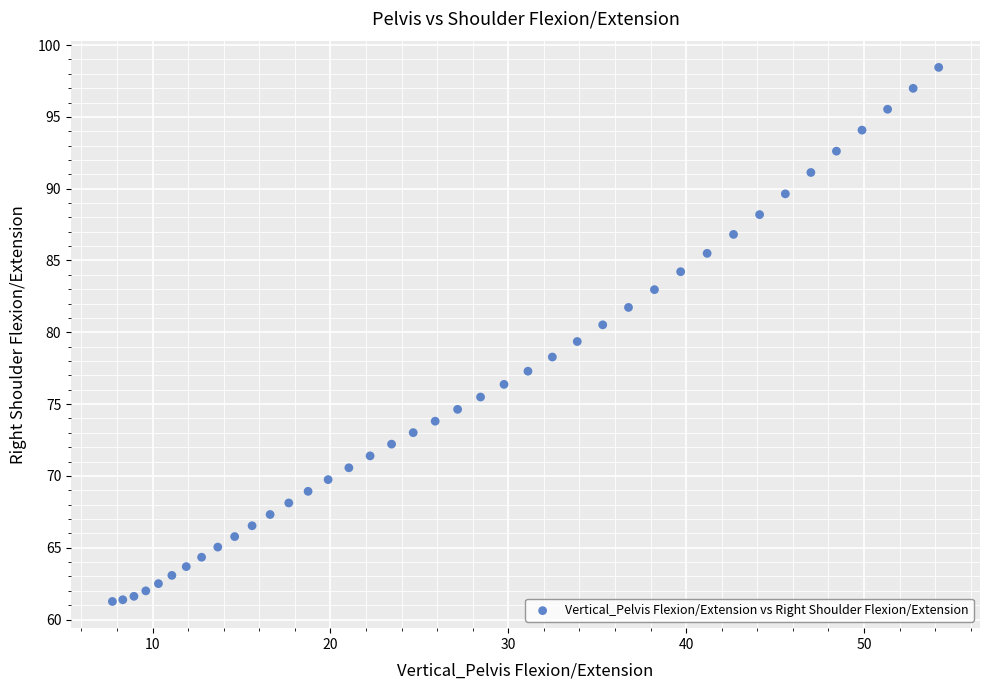

What is the range of X values (max minus min)?

46.5